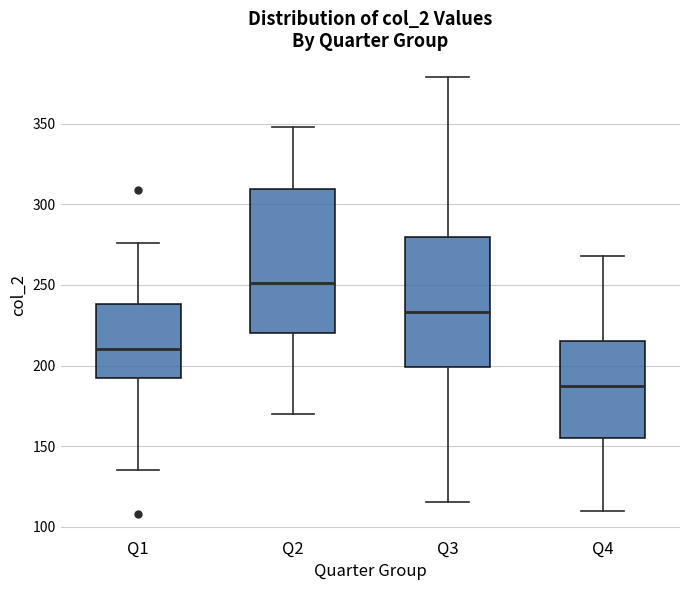

Which box's median line is the lowest?

Q4